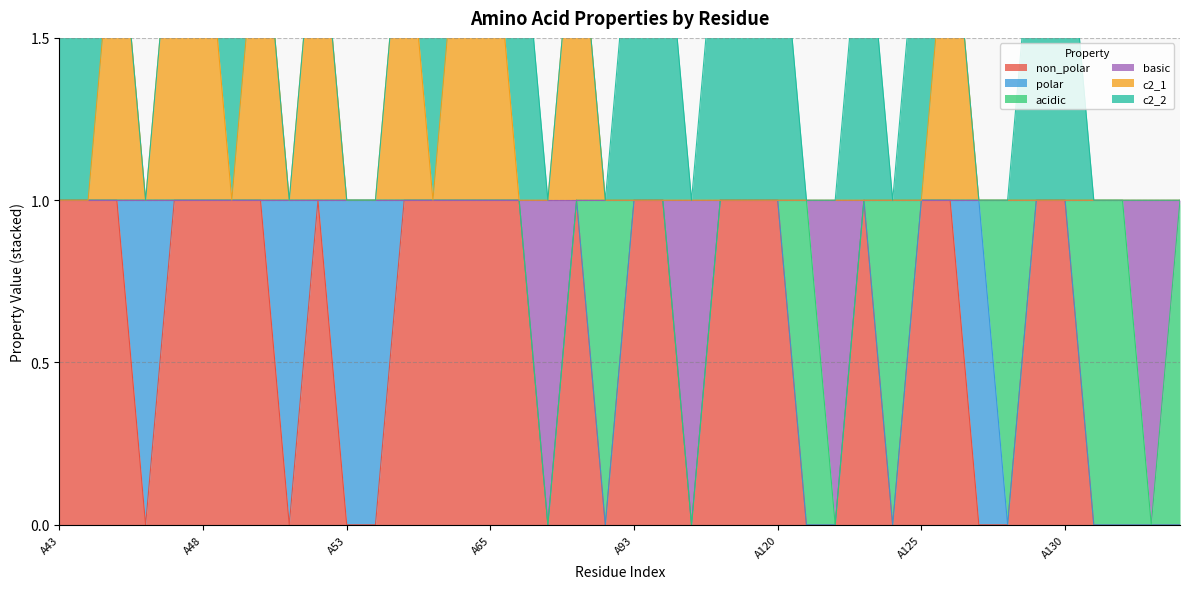

At which category does the chart reach its peak across all series?

A45